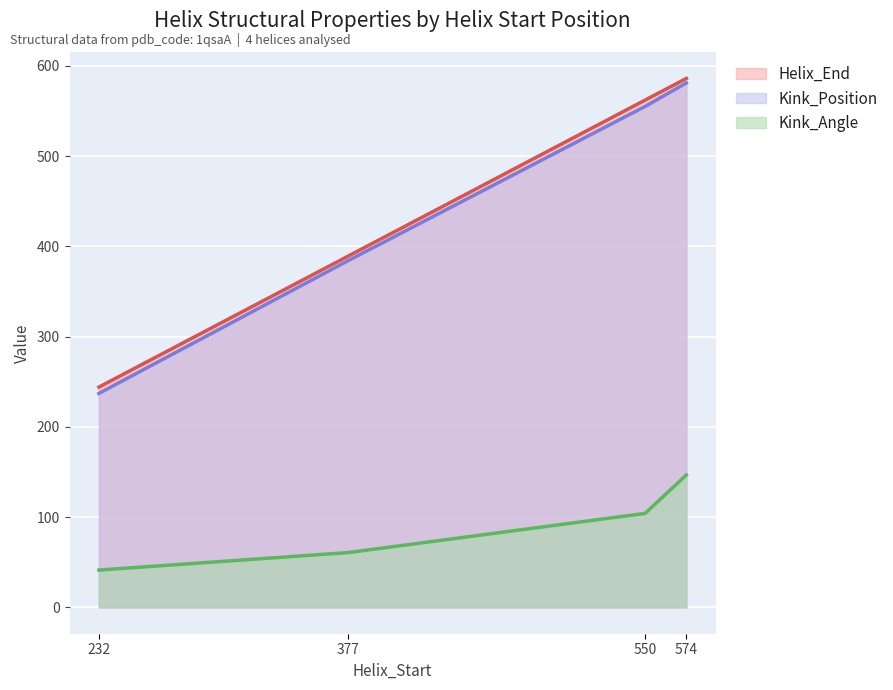

Is it true that Kink_Position equals 620.3 at 377?

False